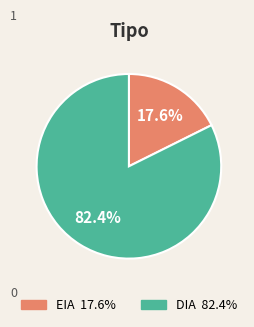

What percentage is the DIA slice, to the nearest percent?

82%